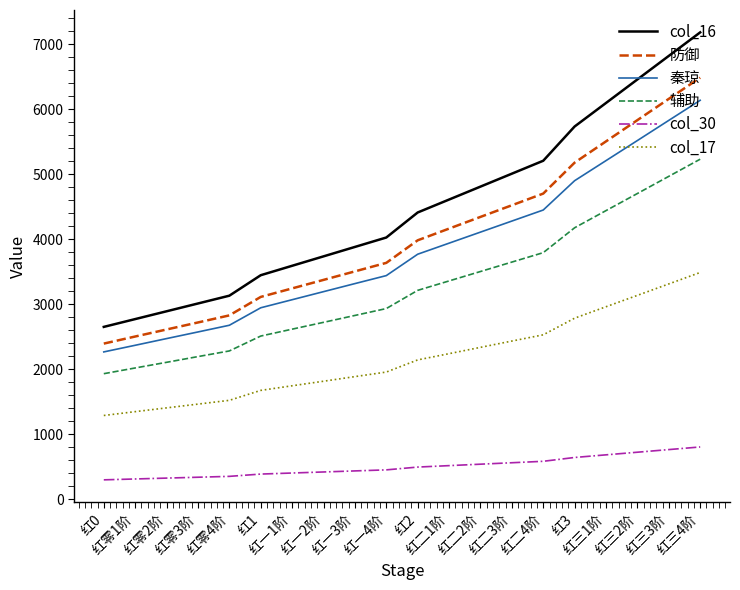

Which series has the largest total across all categories?

col_16